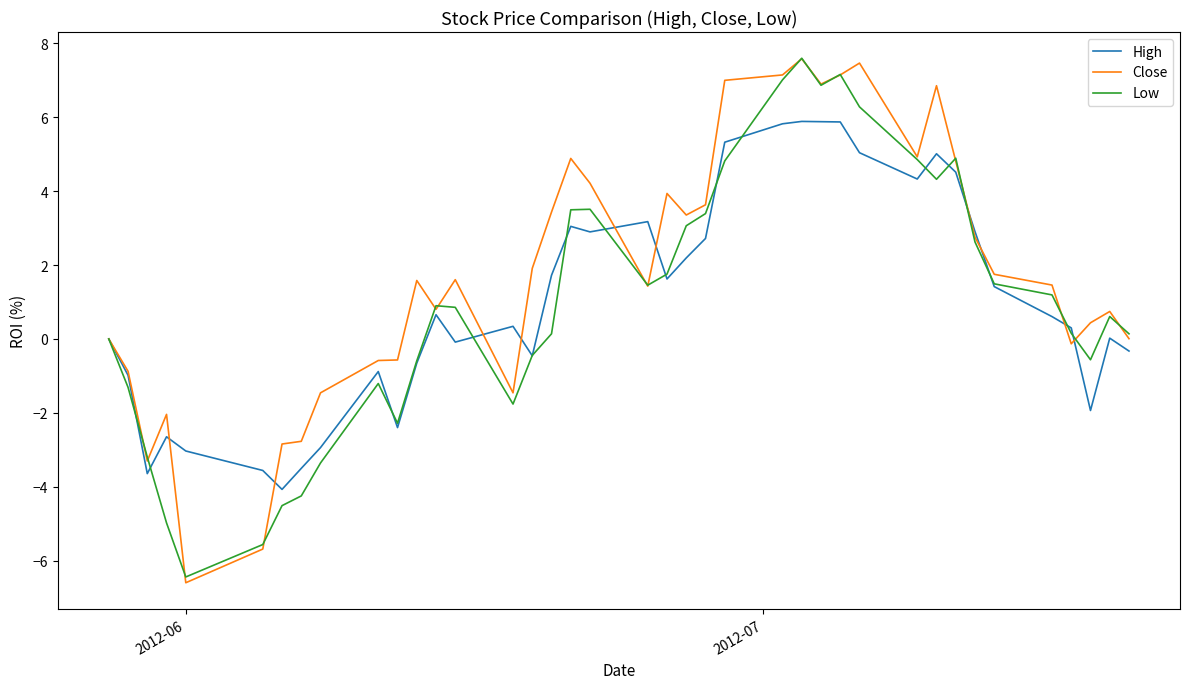

What is the lowest value of the High series?

-4.1